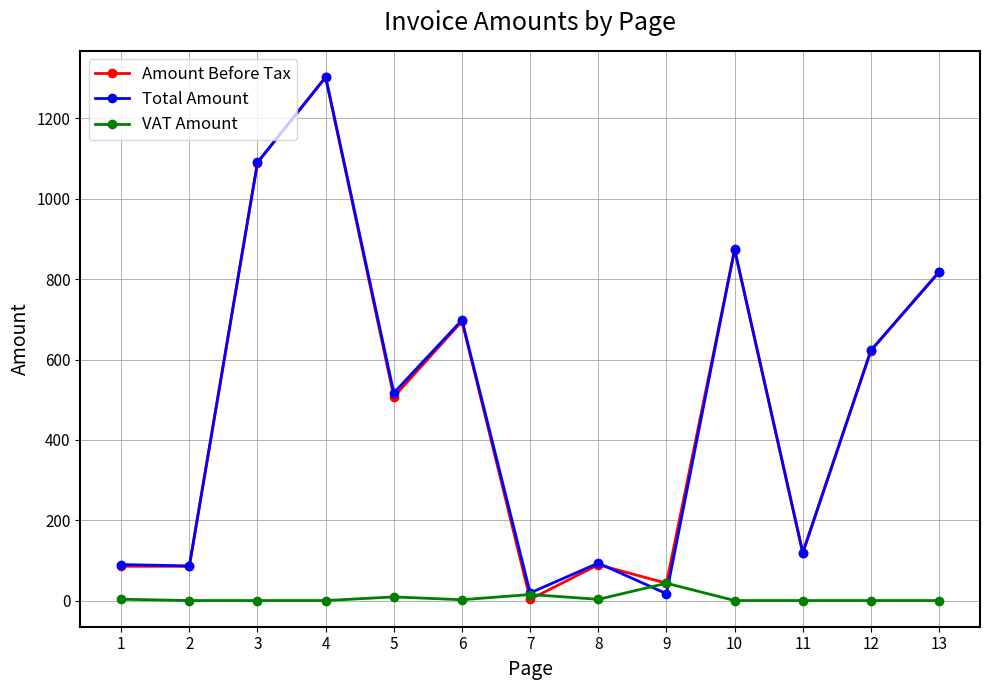

What is the highest value of the Amount Before Tax series?

1301.0